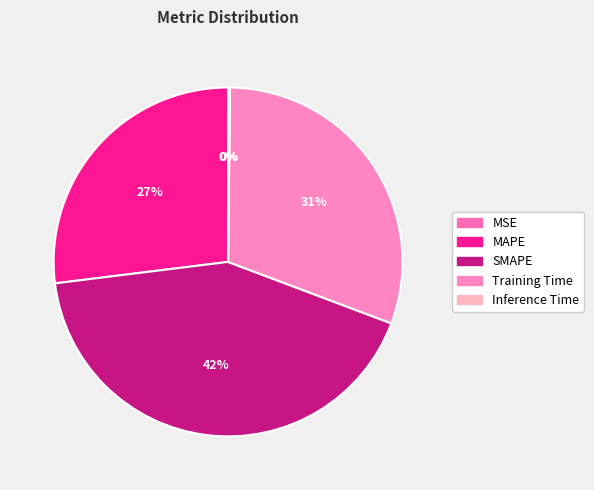

Does any single category account for the majority?

No